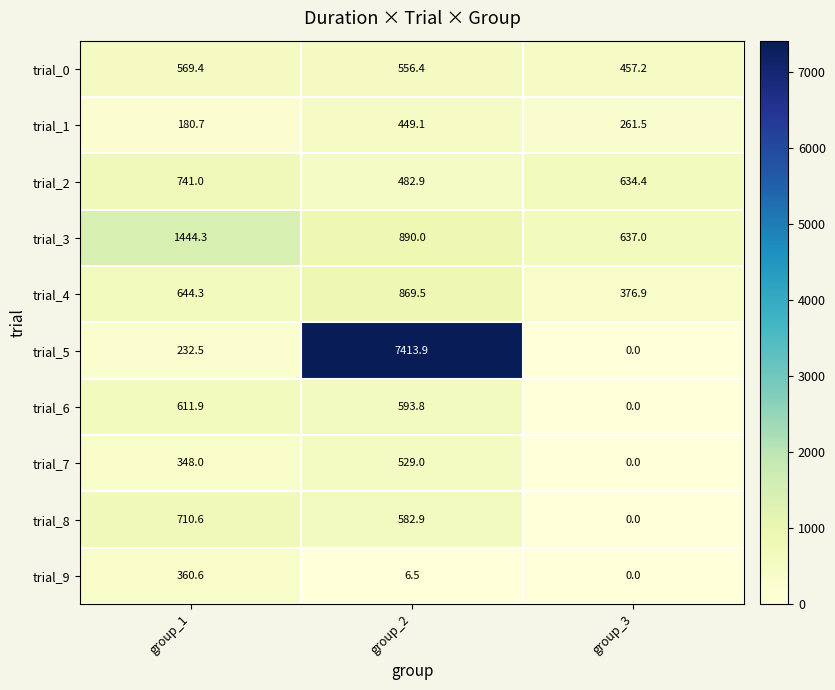

Which series has the largest total across all categories?

trial_5